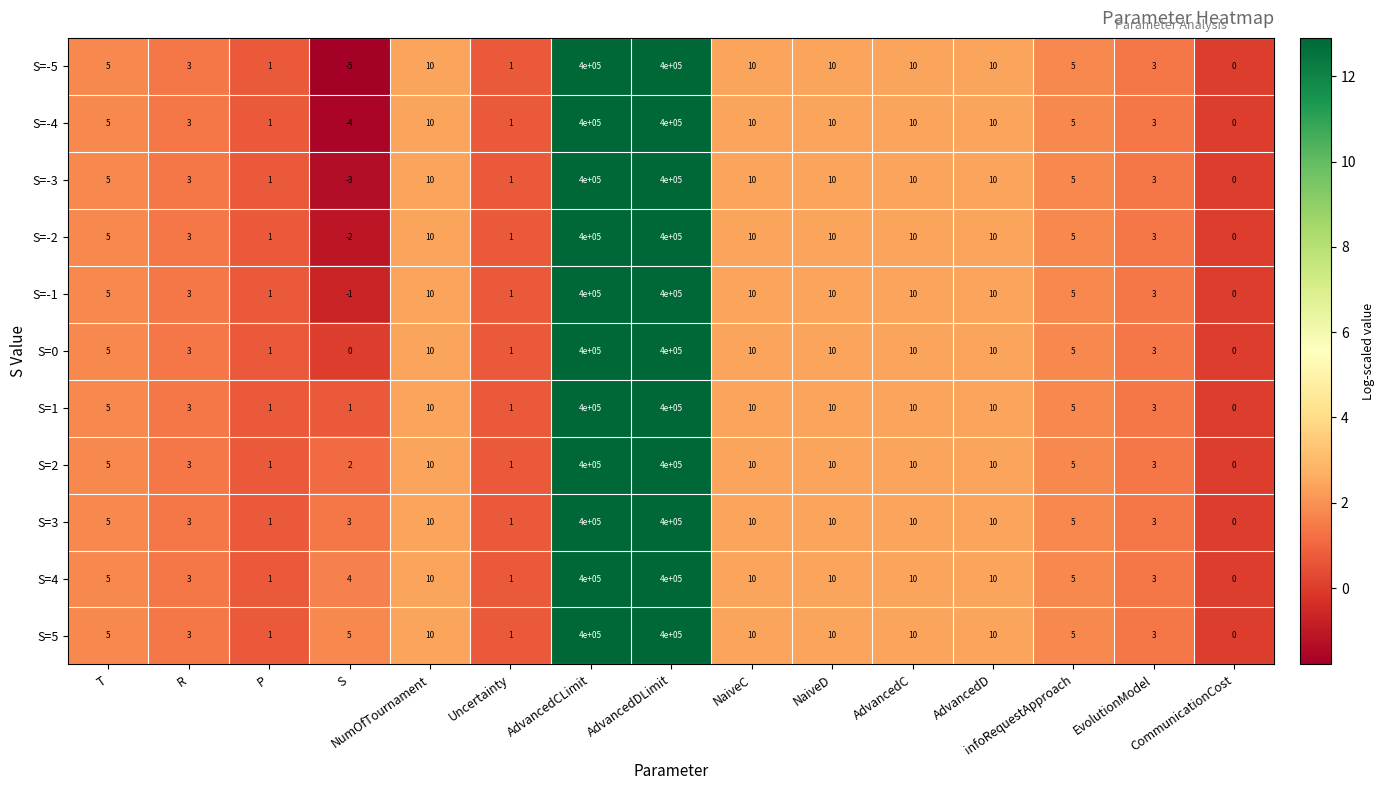

Which series has the largest total across all categories?

S=5